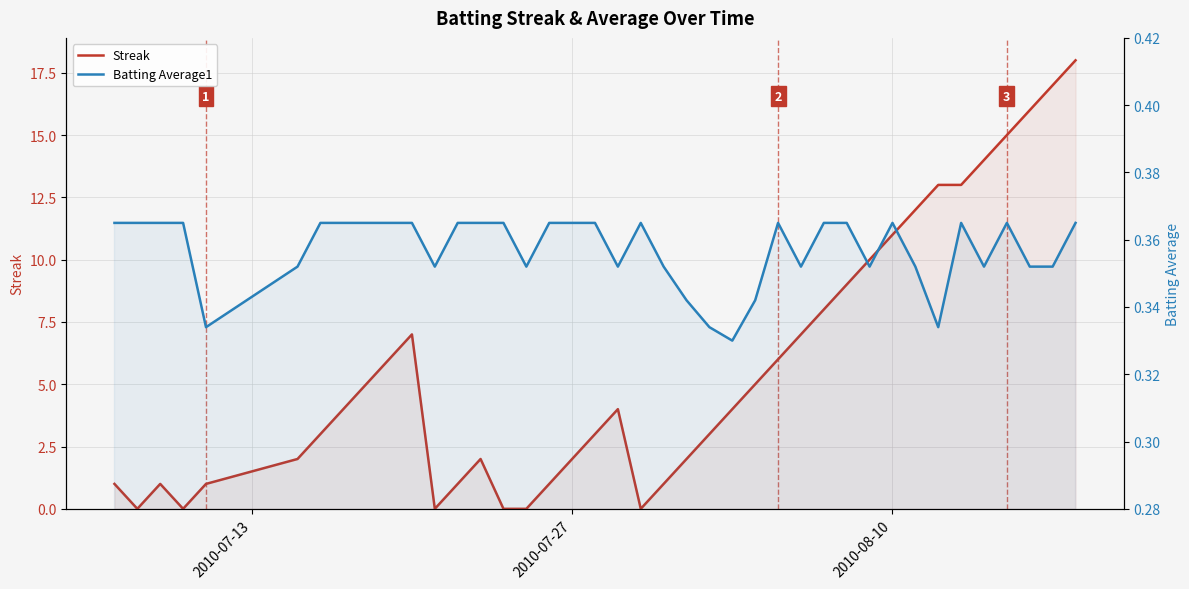

Which series has the largest total across all categories?

Streak